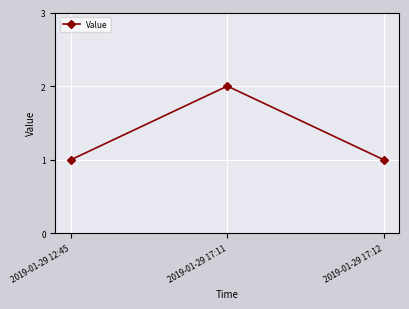

Reading left to right, list all the values displayed in this chart.

2019-01-29 12:45=1	2019-01-29 17:11=2	2019-01-29 17:12=1